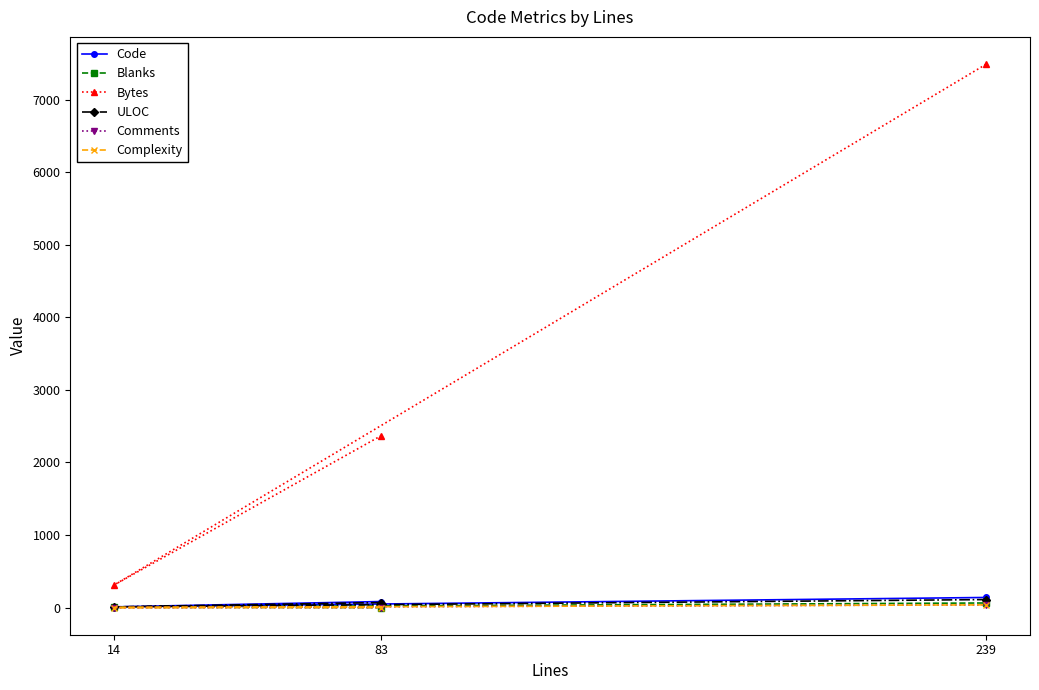

True or false: Code has a value of 139 at 239.

True